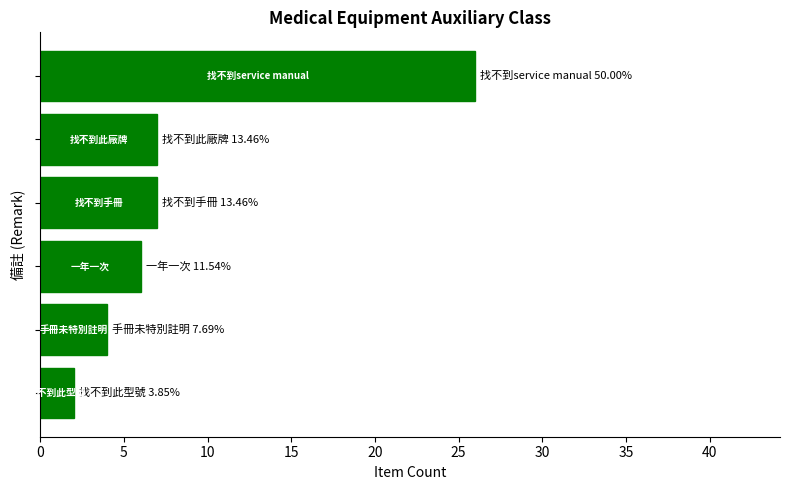

What is the greatest value displayed?

26